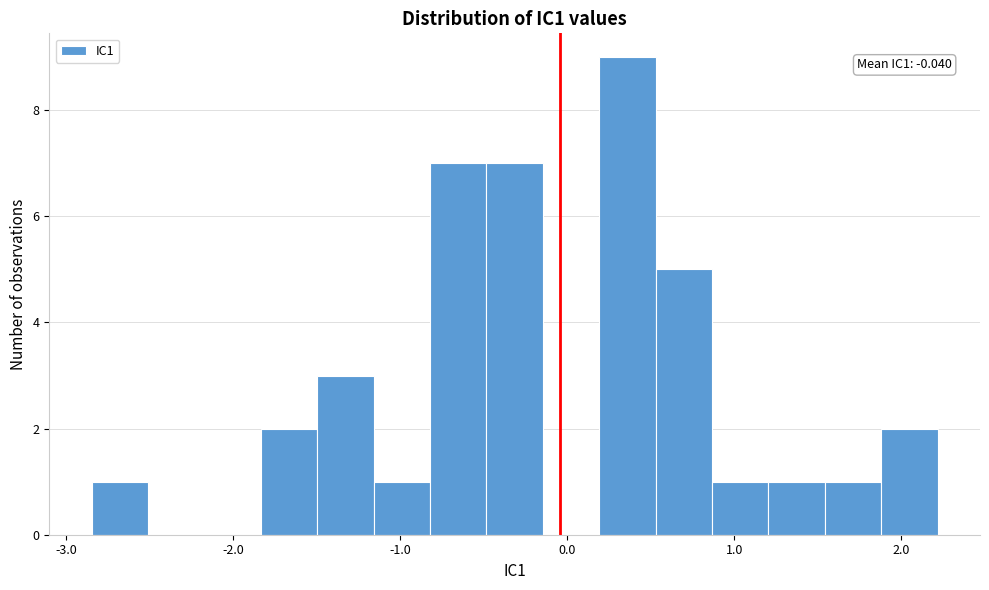

Around what value on the x-axis is the tallest bar? Give the approximate position of its centre, as read against the axis.

0.4